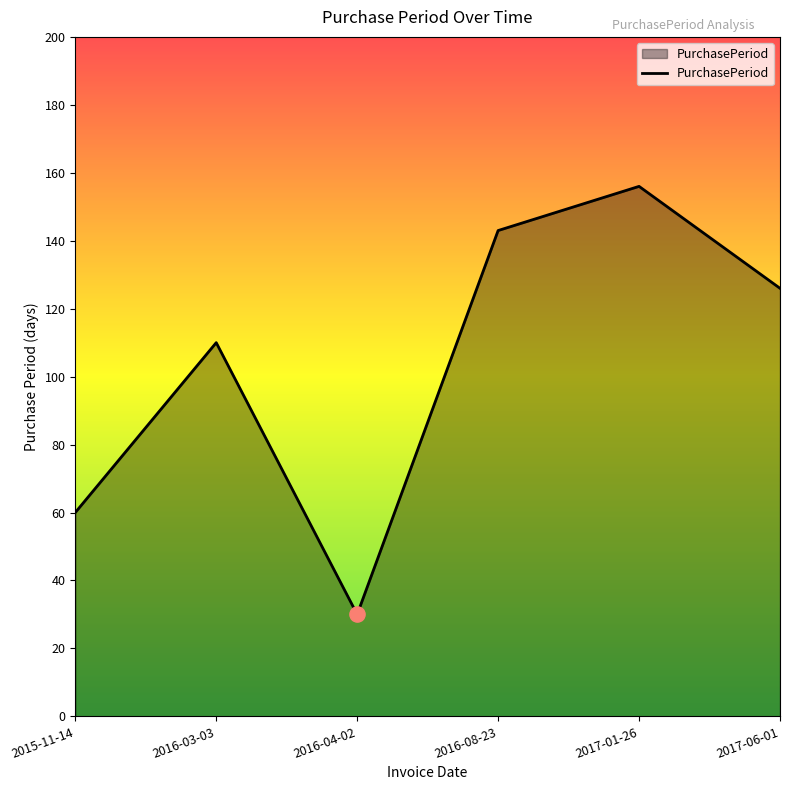

Between 2017-01-26 and 2015-11-14, which is larger?

2017-01-26